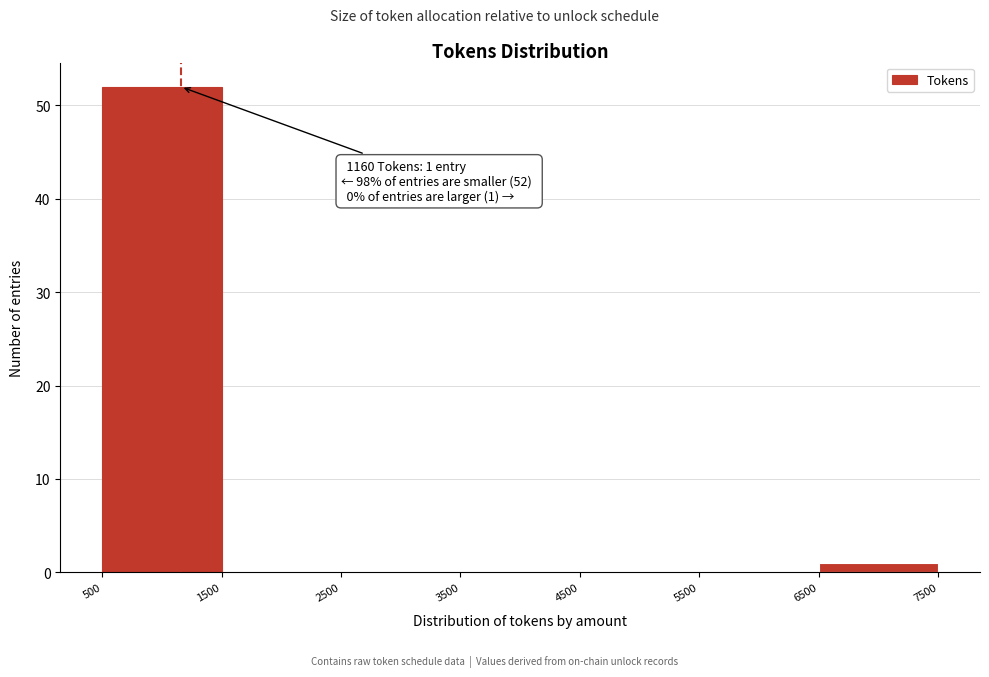

Which range on the x-axis has the tallest bar?

500 to 1500